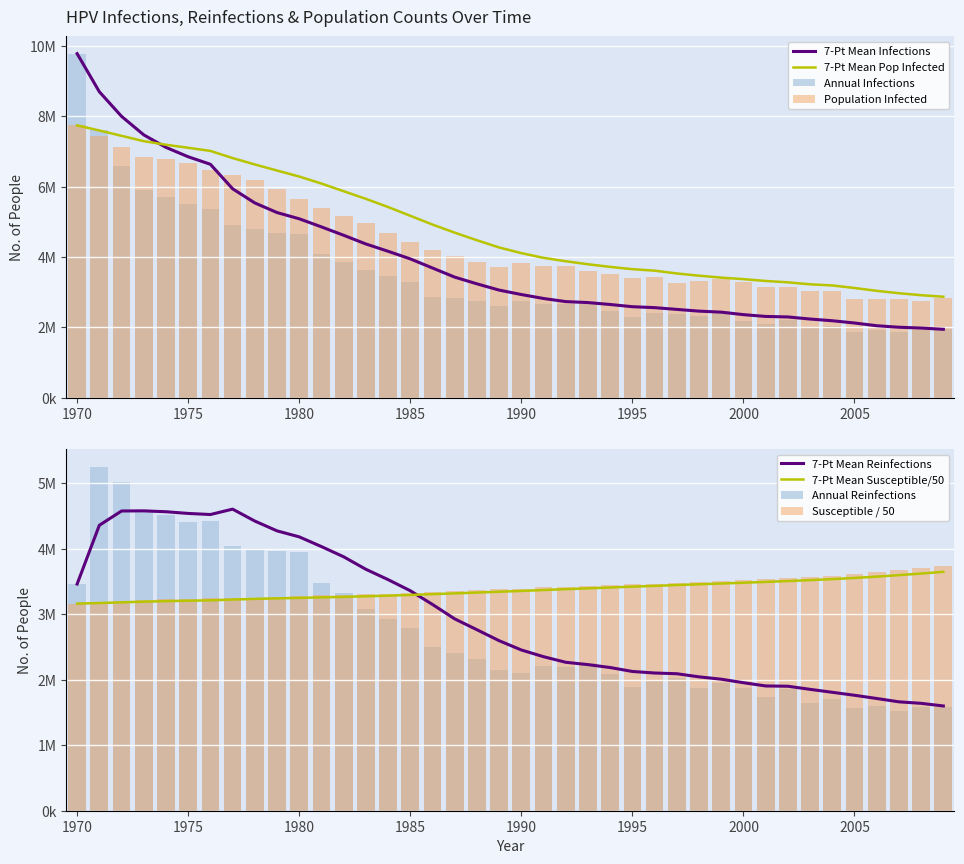

Reading left to right, transcribe all the data shown in this chart.

infections: 1970=9777488.1	1971=7612614.2	1972=6598784.1	1973=5890769.5	1974=5692448.0	1975=5518846.4	1976=5350523.0	1977=4910271.1	1978=4792222.2	1979=4687783.9	1980=4650564.1	1981=4081708.4	1982=3853110.1	1983=3620345.8	1984=3458688.4	1985=3279532.2	1986=2870389.2	1987=2839279.8	1988=2747340.7	1989=2607626.8	1990=2739007.9	1991=2672067.4	1992=2660679.1	1993=2677344.8	1994=2456524.4	1995=2307088.4	1996=2420692.9	1997=2391527.8	1998=2325698.5	1999=2458468.6	2000=2182373.6	2001=2099600.4	2002=2206260.9	2003=2005717.0	2004=2050436.6	2005=1877668.8	2006=1916000.0	2007=1882668.5	2008=1936554.2	2009=1959053.1
reinfections: 1970=3463965.5	1971=5258861.8	1972=5016931.2	1973=4586956.4	1974=4514738.6	1975=4412522.1	1976=4425855.1	1977=4040043.9	1978=3984213.6	1979=3967270.1	1980=3946715.7	1981=3473965.2	1982=3320918.6	1983=3089820.8	1984=2934552.0	1985=2794838.0	1986=2498743.9	1987=2404582.6	1988=2315143.4	1989=2146264.3	1990=2098211.5	1991=2215982.4	1992=2196539.2	1993=2250980.6	1994=2091267.4	1995=1895167.8	1996=1980718.5	1997=2021549.3	1998=1881557.4	1999=1945442.7	2000=1876280.0	2001=1744898.7	2002=1864614.0	2003=1648237.6	2004=1704623.3	2005=1564631.3	2006=1599907.2	2007=1519911.7	2008=1582963.7	2009=1584074.8
n_infected: 1970=7738996.5	1971=7449846.5	1972=7139864.0	1973=6837104.5	1974=6781274.0	1975=6674614.0	1976=6478514.0	1977=6319634.0	1978=6175754.0	1979=5934101.0	1980=5642451.0	1981=5384410.5	1982=5153035.0	1983=4958046.0	1984=4694172.5	1985=4434465.5	1986=4191146.0	1987=4033377.5	1988=3870609.5	1989=3721451.0	1990=3829500.5	1991=3758949.0	1992=3757004.8	1993=3590625.2	1994=3509519.0	1995=3416746.5	1996=3427301.8	1997=3272310.5	1998=3317308.0	1999=3368971.5	2000=3287865.0	2001=3150928.5	2002=3142318.0	2003=3034824.5	2004=3046212.5	2005=2812337.0	2006=2802337.5	2007=2814003.5	2008=2758173.5	2009=2833447.0
n_susceptible: 1970=3165094.7	1971=3181038.1	1972=3205703.0	1973=3224590.7	1974=3236368.0	1975=3239812.5	1976=3246811.5	1977=3251145.0	1978=3253367.0	1979=3260588.8	1980=3277032.3	1981=3288531.5	1982=3296864.6	1983=3307030.7	1984=3316252.2	1985=3331084.8	1986=3348306.6	1987=3359694.1	1988=3372082.6	1989=3387026.2	1990=3394526.1	1991=3411746.9	1992=3423912.6	1993=3436133.8	1994=3449466.9	1995=3462355.2	1996=3470632.3	1997=3484186.9	1998=3493742.1	1999=3504130.6	2000=3520018.6	2001=3538295.4	2002=3553183.4	2003=3570404.5	2004=3590181.1	2005=3618735.4	2006=3647955.5	2007=3677509.1	2008=3709174.4	2009=3737783.7